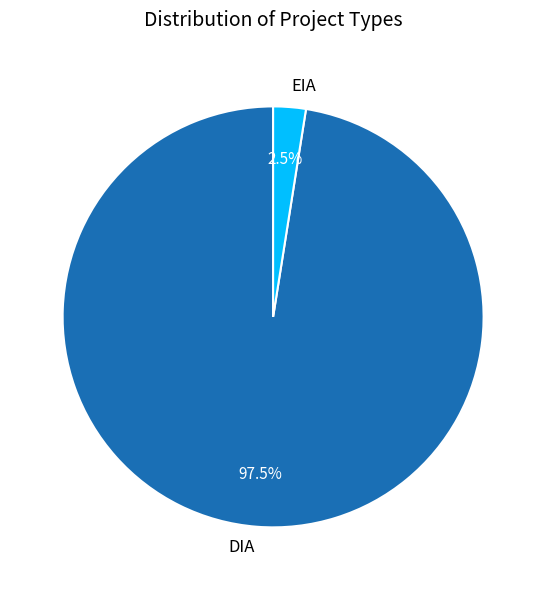

The DIA slice represents 75% of the pie. True or false?

False